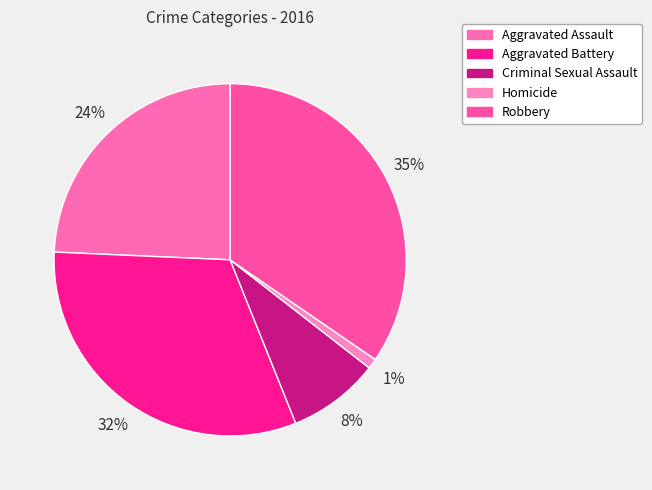

Which slice is the largest?

Robbery